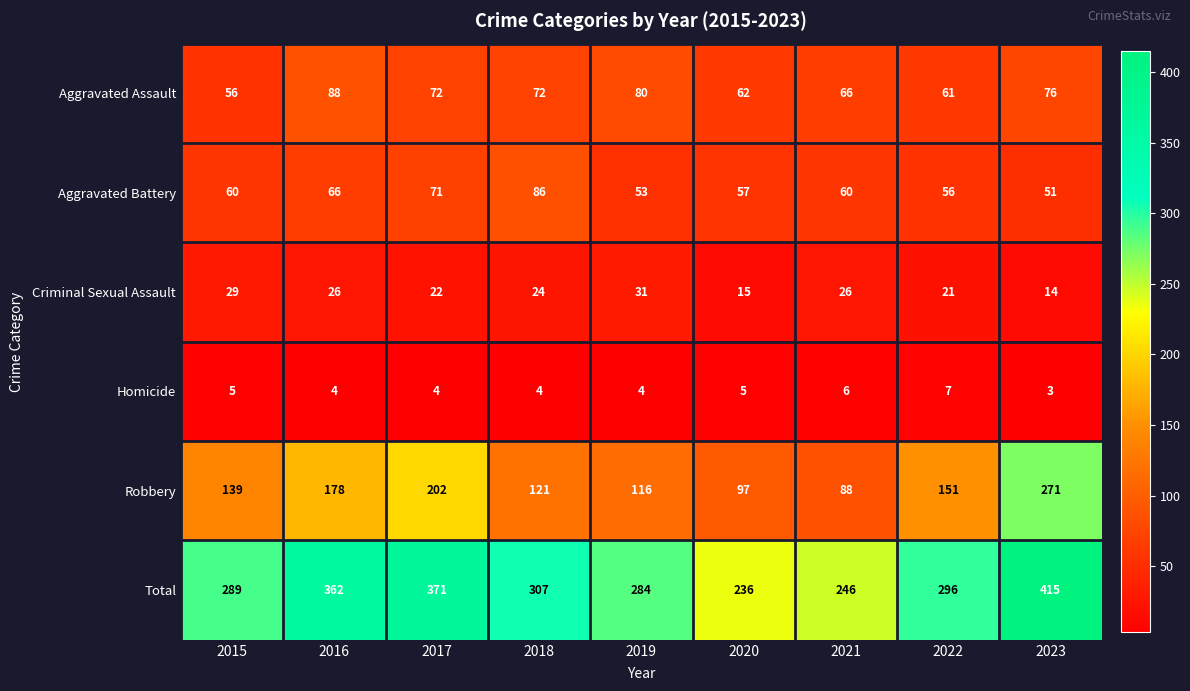

What is the sum of all Homicide values?

42